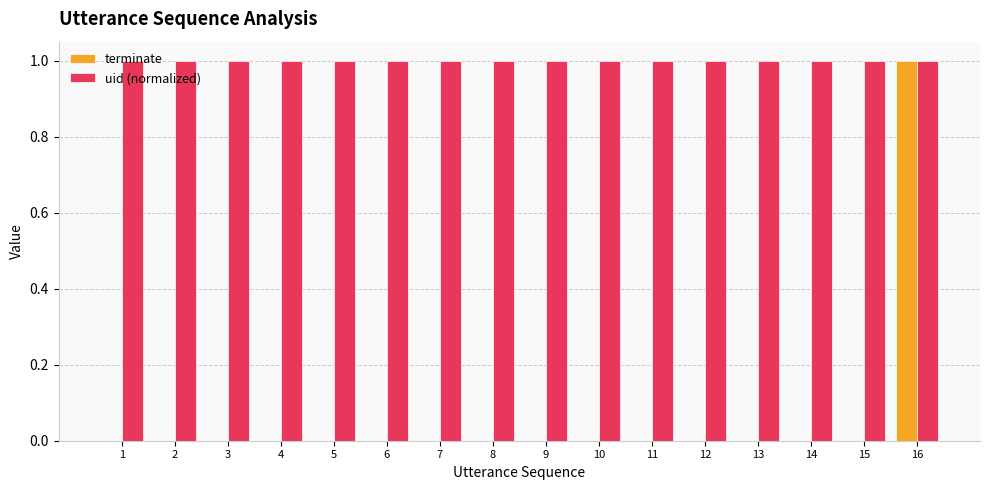

What is the sum of all uid (normalized) values?

16